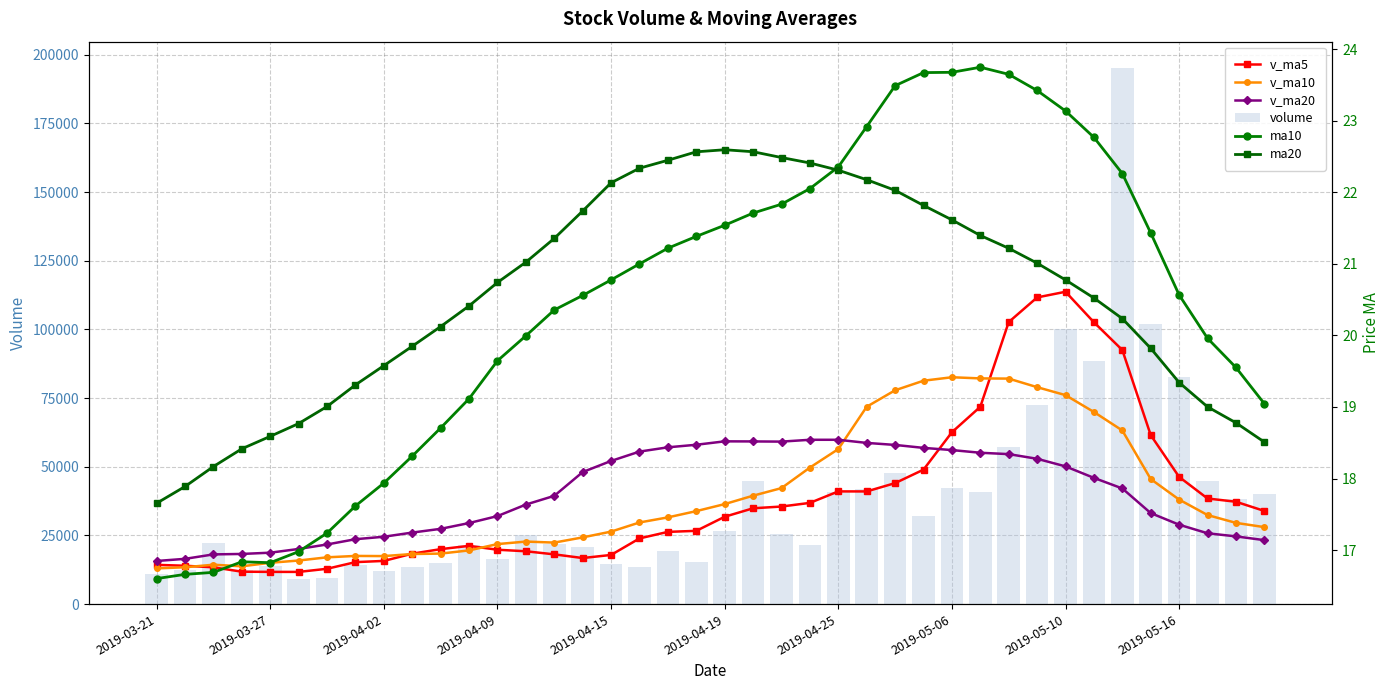

How many groups of bars are there?

40